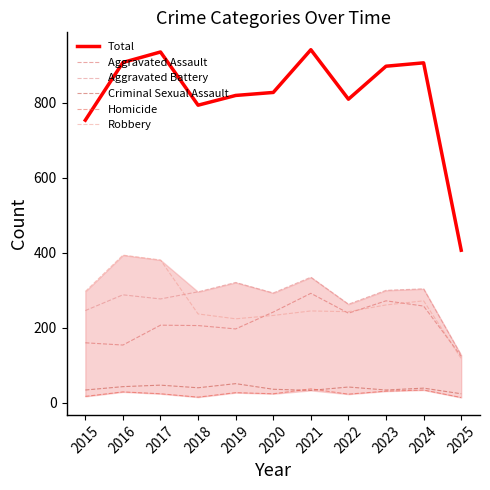

Rank the series at 2017 from highest to lowest value.

Total, Robbery, Aggravated Battery, Aggravated Assault, Criminal Sexual Assault, Homicide